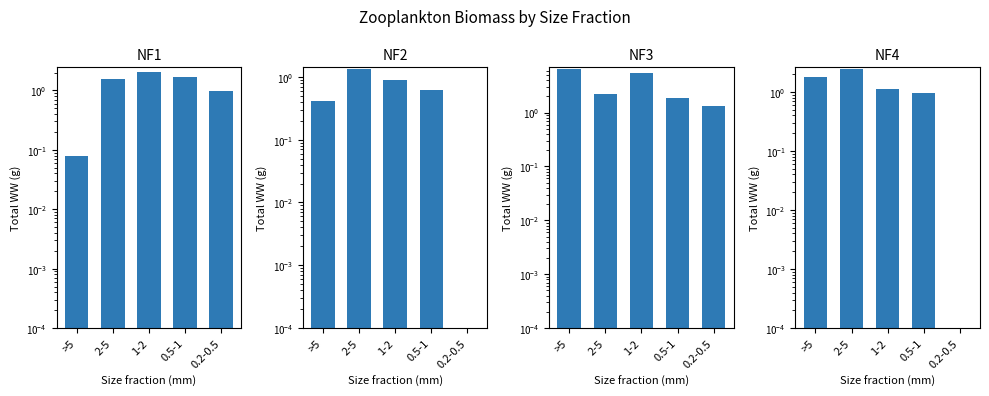

At which category is the sum across all series the highest?

1-2